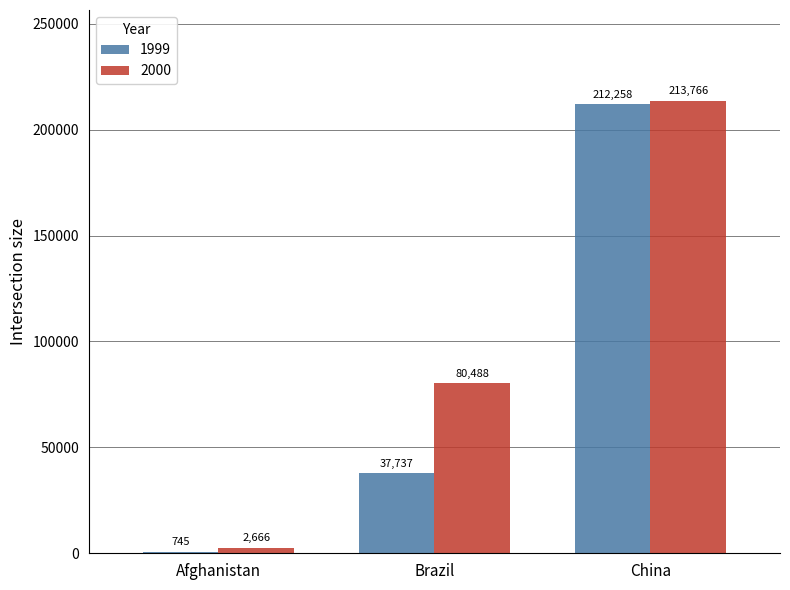

Which label corresponds to the largest value in the chart?

China